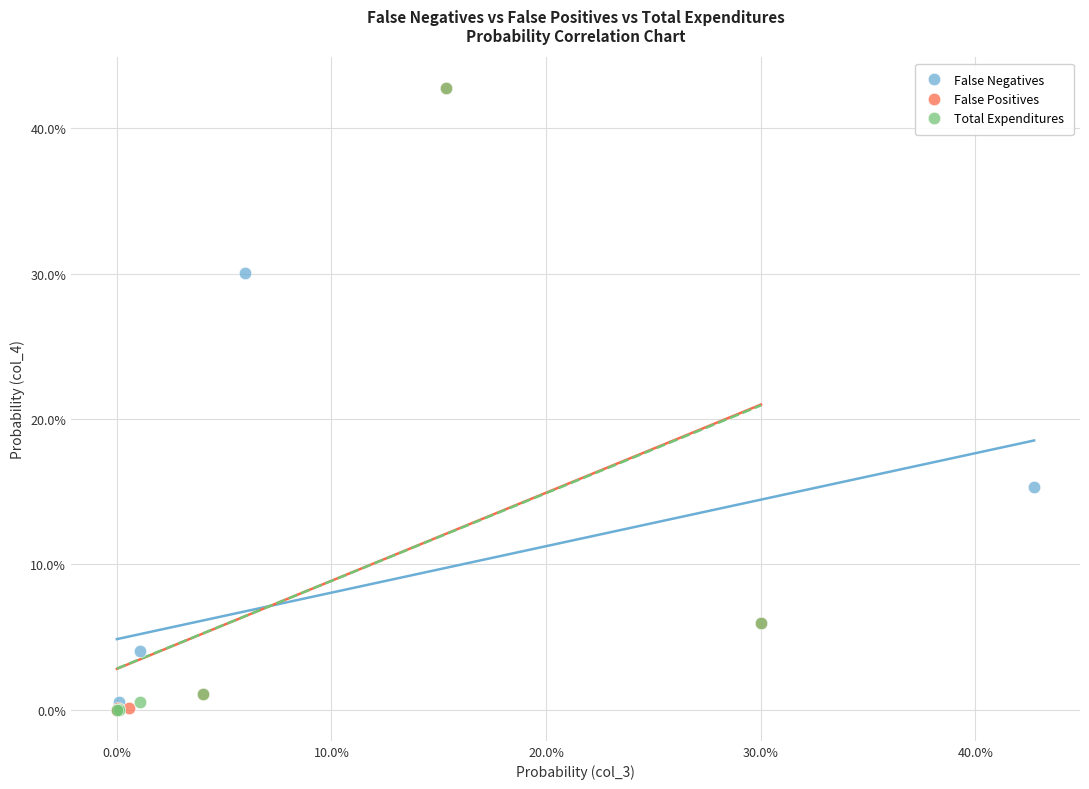

What are all the series names shown in the legend?

False Negatives, False Positives, Total Expenditures